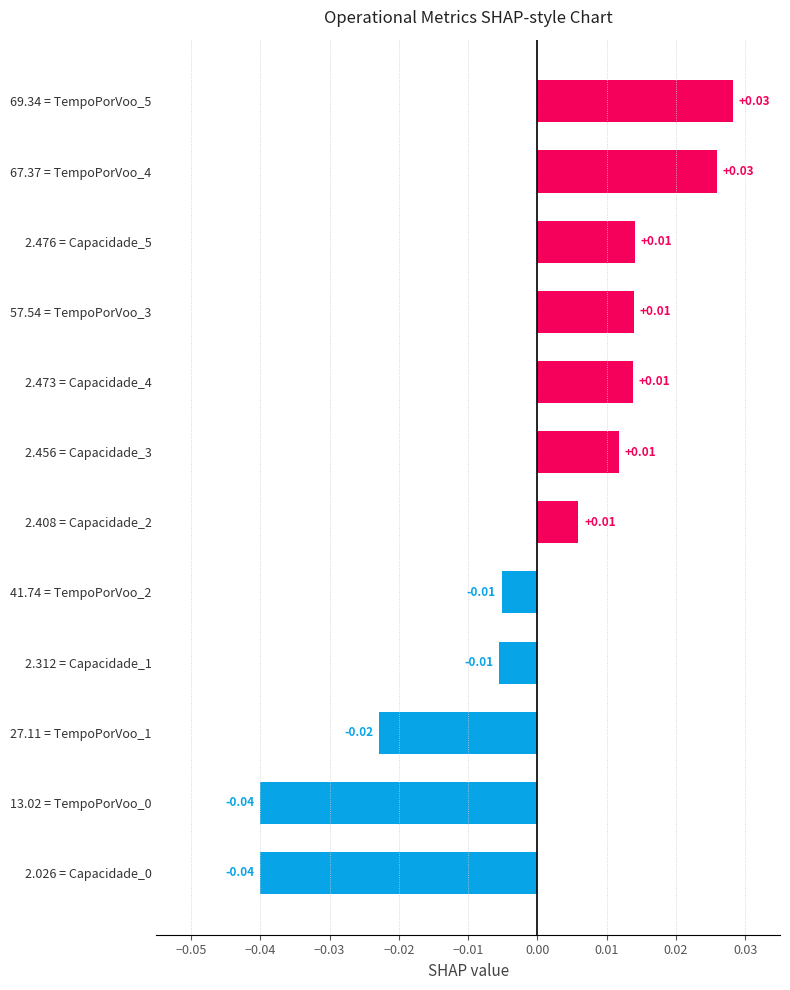

Between 2.473 = Capacidade_4 and 2.026 = Capacidade_0, which is larger?

2.473 = Capacidade_4